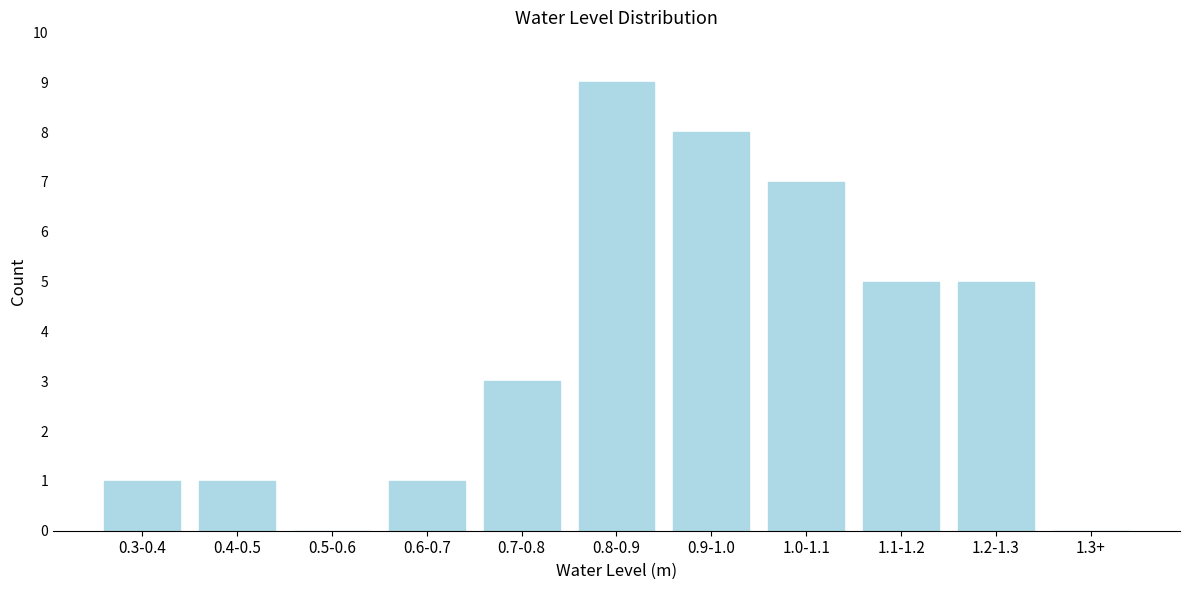

Reading left to right, extract all data points from this chart.

0.3-0.4=1	0.4-0.5=1	0.5-0.6=0	0.6-0.7=1	0.7-0.8=3	0.8-0.9=9	0.9-1.0=8	1.0-1.1=7	1.1-1.2=5	1.2-1.3=5	1.3+=0